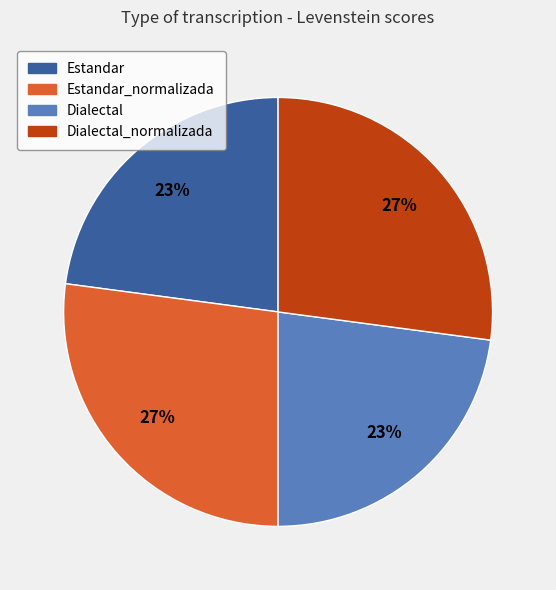

What is the ratio of the value at Estandar to the value at Dialectal?

1.0